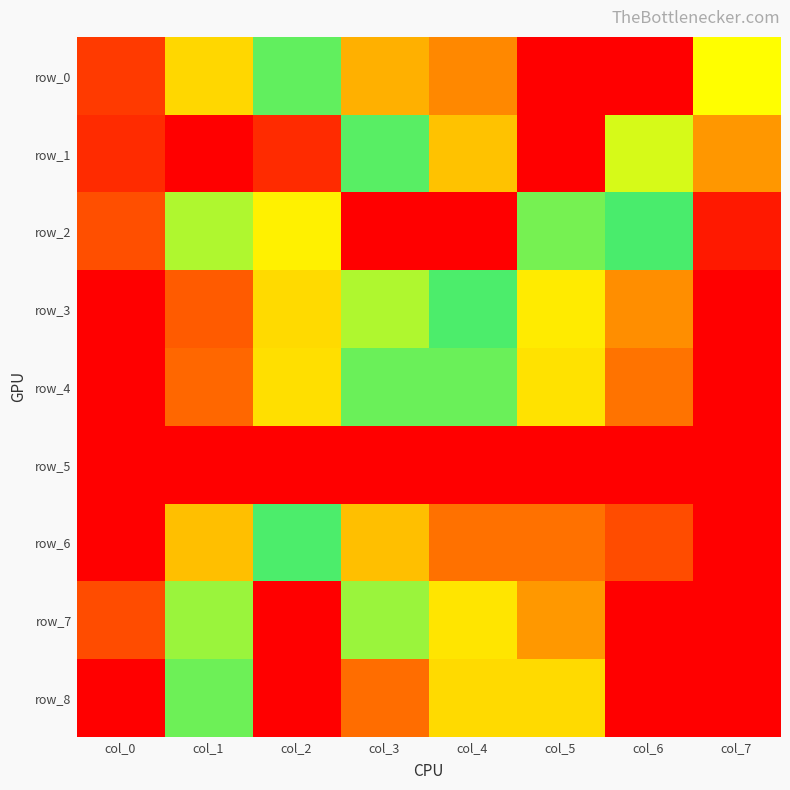

What is the total value across all series at col_0?

3.2